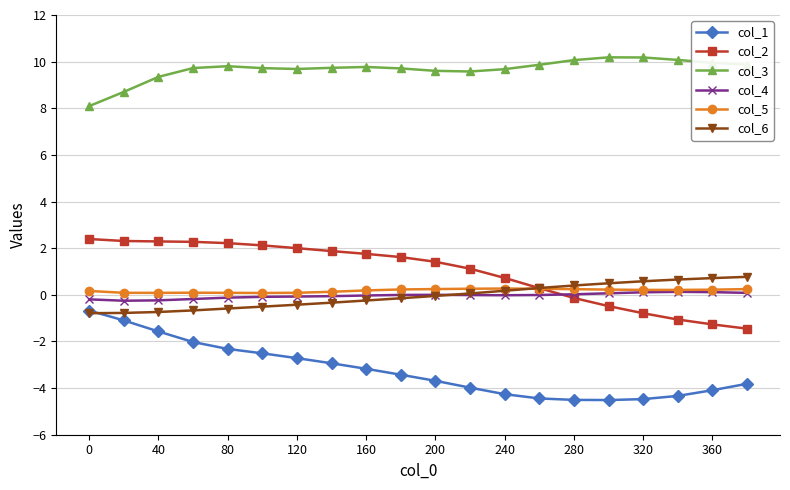

What is the maximum value for col_1?

-0.7